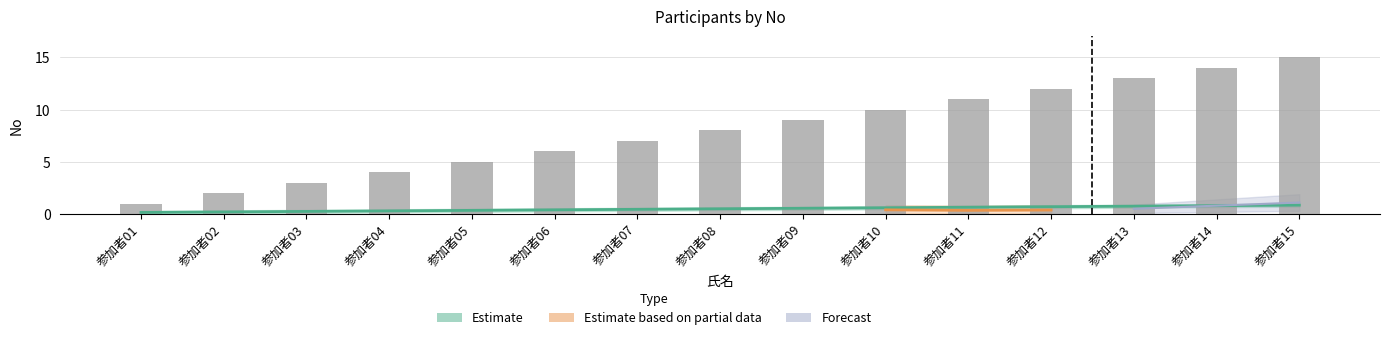

Between 参加者01 and 参加者07, which is larger?

参加者07